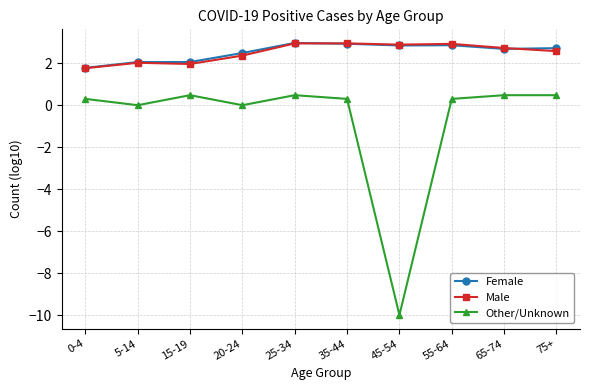

What is the value of the Female point at the 10th from the left?

2.7